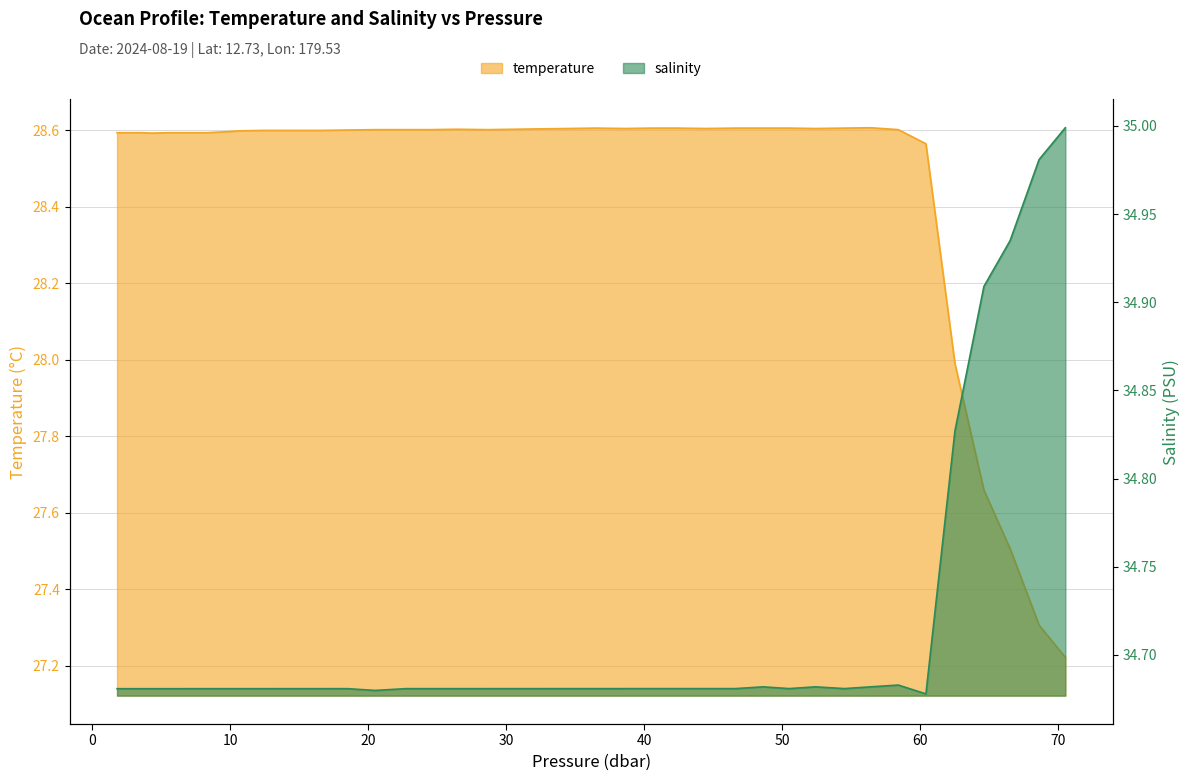

How many lines are shown in the chart?

2